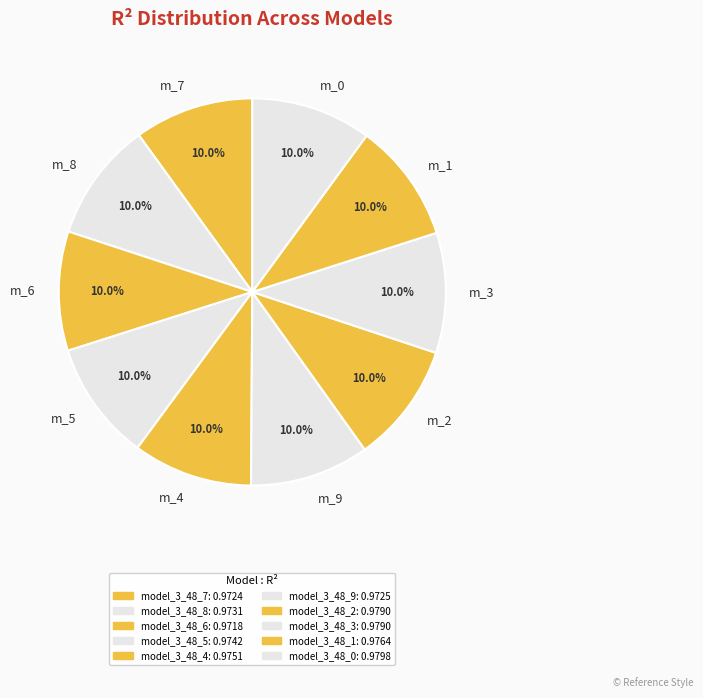

How many segments does this pie chart have?

10